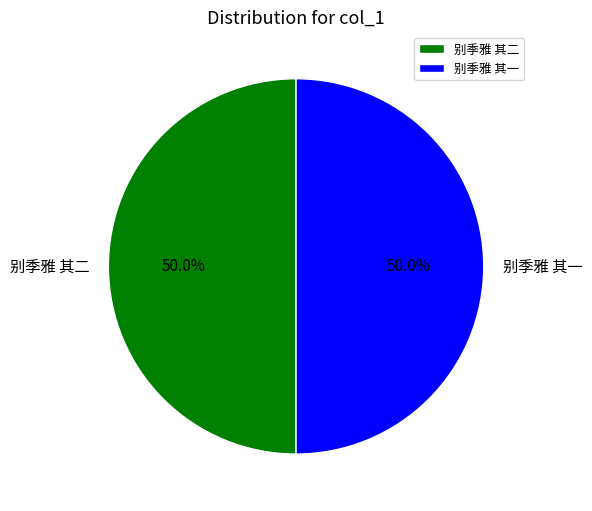

Combined, do 别季雅 其一 and 别季雅 其二 account for over 50%?

Yes